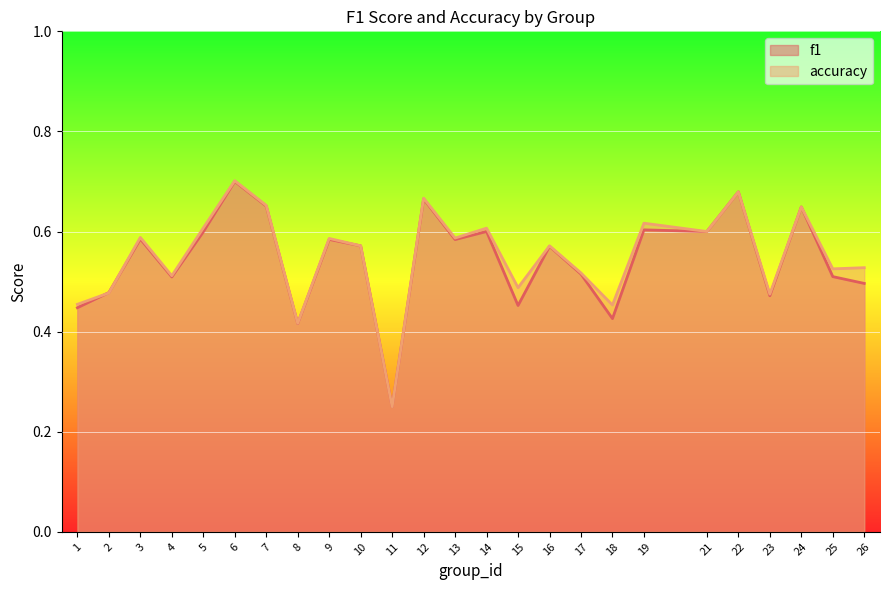

How many distinct data groups are displayed?

2